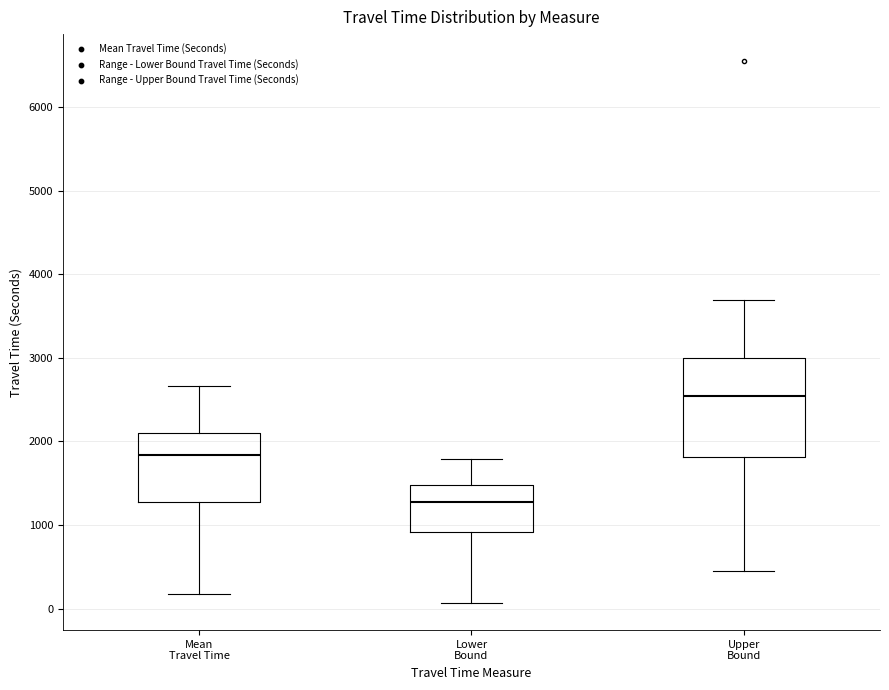

Comparing the boxes themselves (not the whiskers), which one is the tallest?

Upper Bound